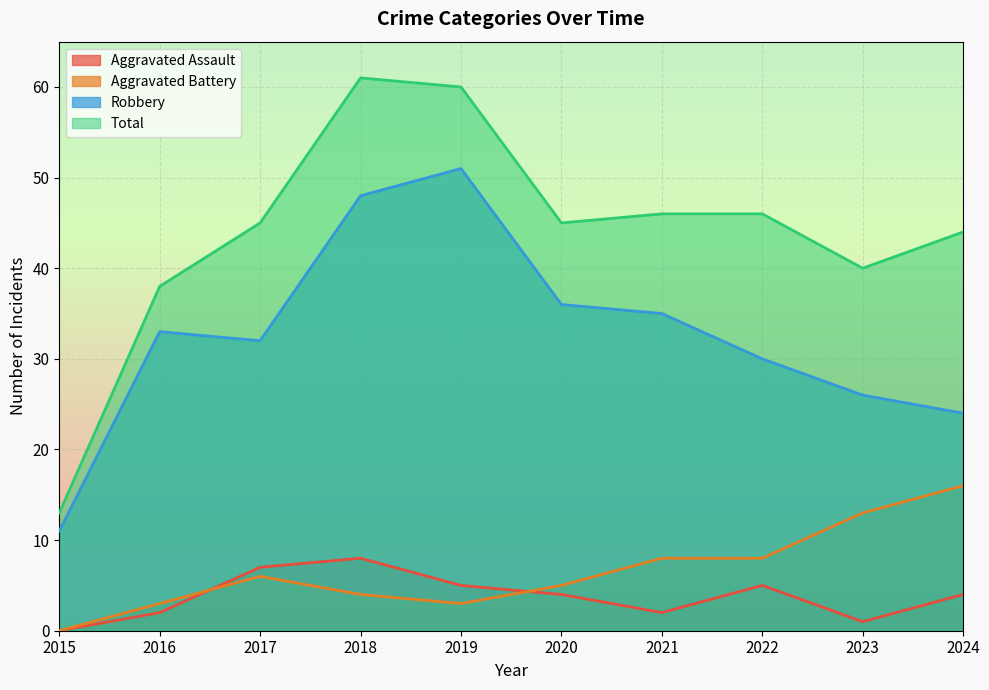

At which category does Robbery reach its first local valley?

2017